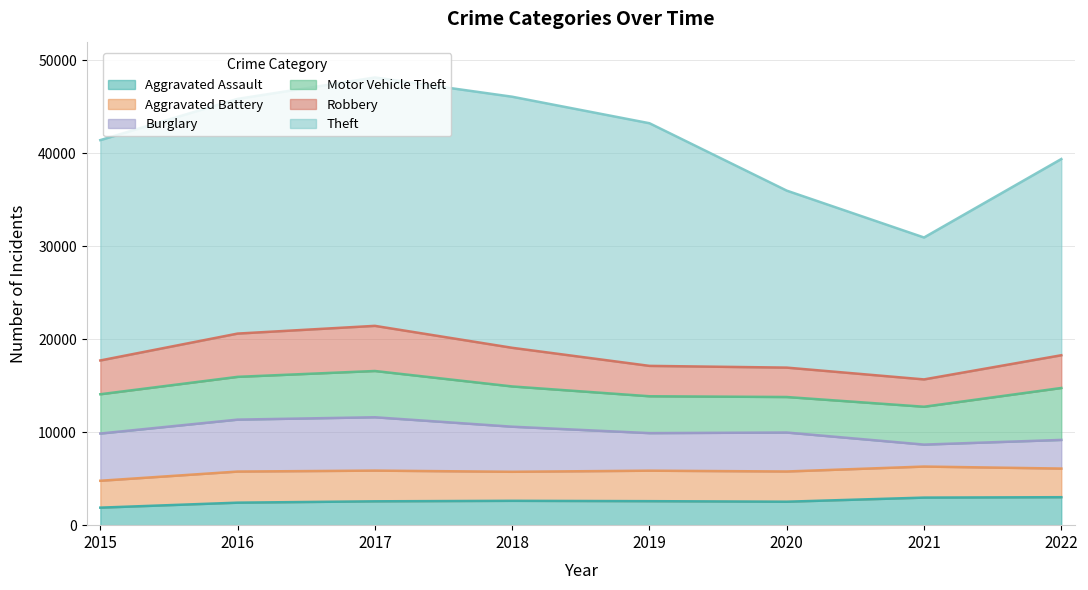

Reading left to right, transcribe all the data shown in this chart.

Aggravated Assault: 2015=1884	2016=2420	2017=2565	2018=2618	2019=2581	2020=2523	2021=2964	2022=3008
Aggravated Battery: 2015=2891	2016=3345	2017=3302	2018=3123	2019=3278	2020=3250	2021=3339	2022=3079
Burglary: 2015=5079	2016=5586	2017=5738	2018=4849	2019=4041	2020=4189	2021=2362	2022=3081
Motor Vehicle Theft: 2015=4225	2016=4599	2017=4975	2018=4328	2019=3963	2020=3820	2021=4071	2022=5585
Robbery: 2015=3633	2016=4653	2017=4854	2018=4156	2019=3267	2020=3161	2021=2939	2022=3521
Theft: 2015=23696	2016=25240	2017=26710	2018=27001	2019=26094	2020=19033	2021=15261	2022=21101